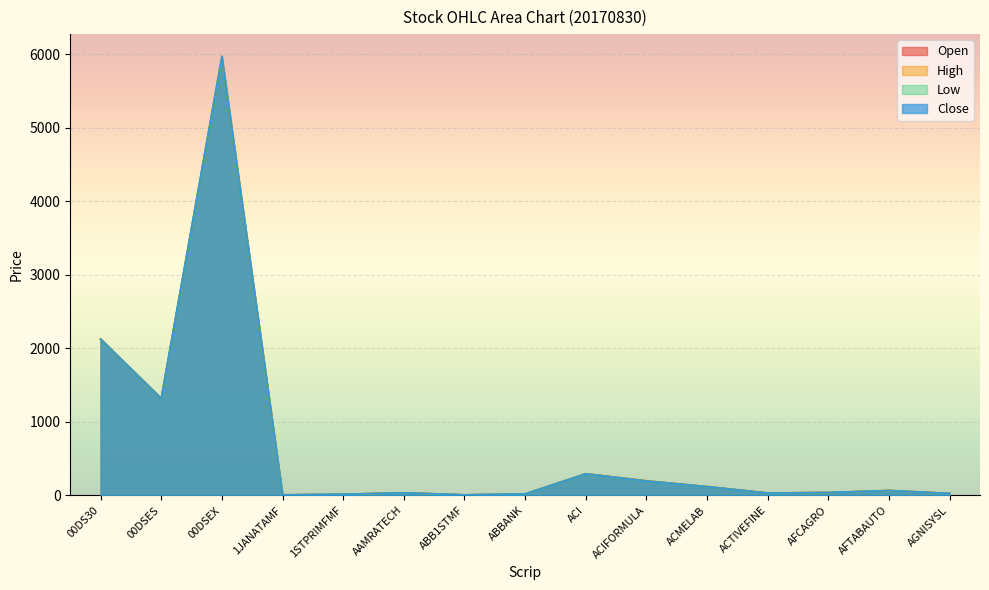

The value of Close at 1STPRIMFMF is 21.3. True or false?

False